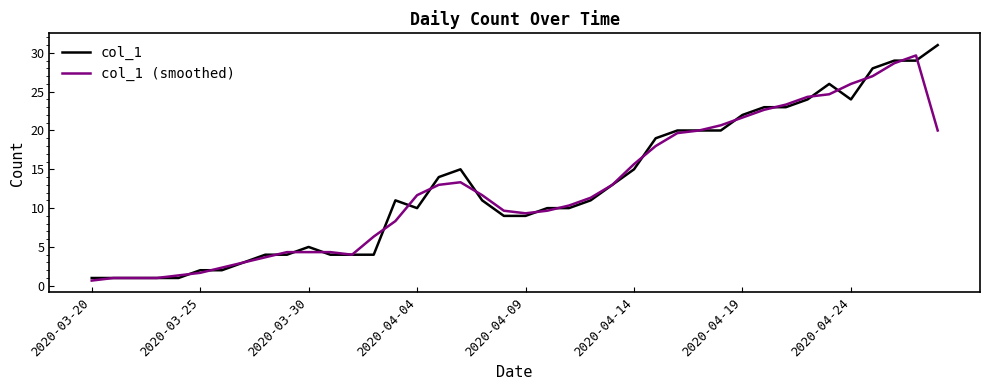

What is the minimum value for col_1 (smoothed)?

0.7